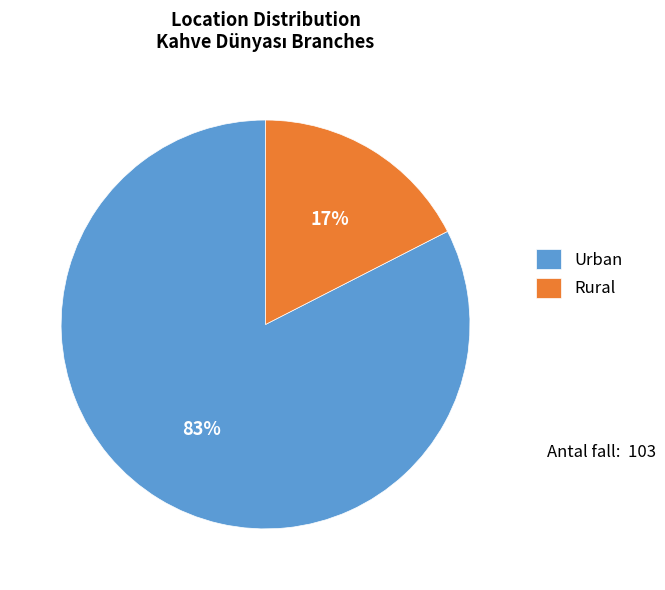

Which category has the smallest portion of the pie?

Rural